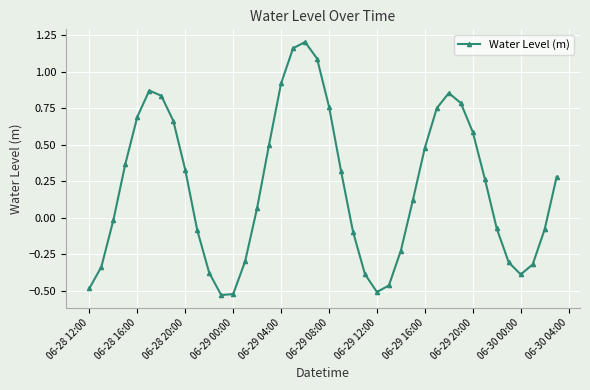

Does the chart have visible grid lines?

Yes